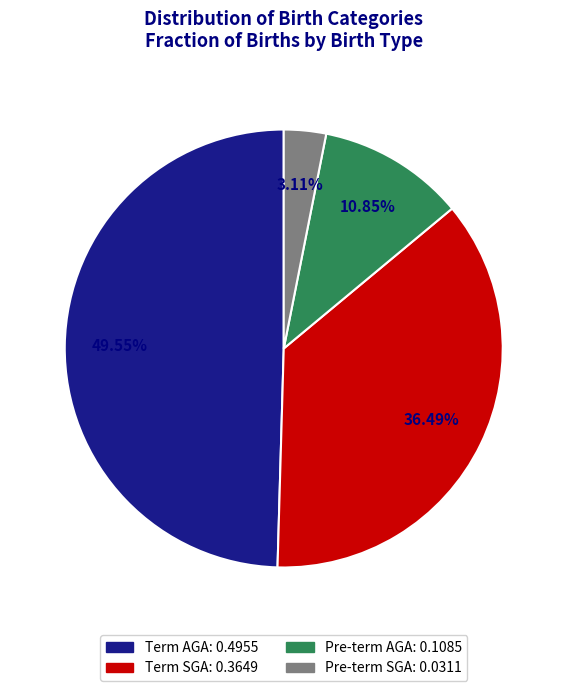

How many segments does this pie chart have?

4